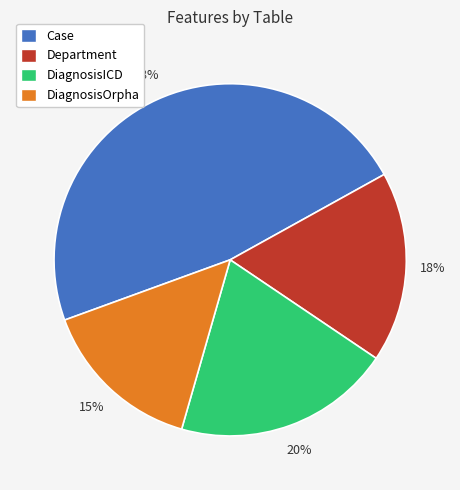

Do Case and DiagnosisOrpha together represent more than half of the pie?

Yes